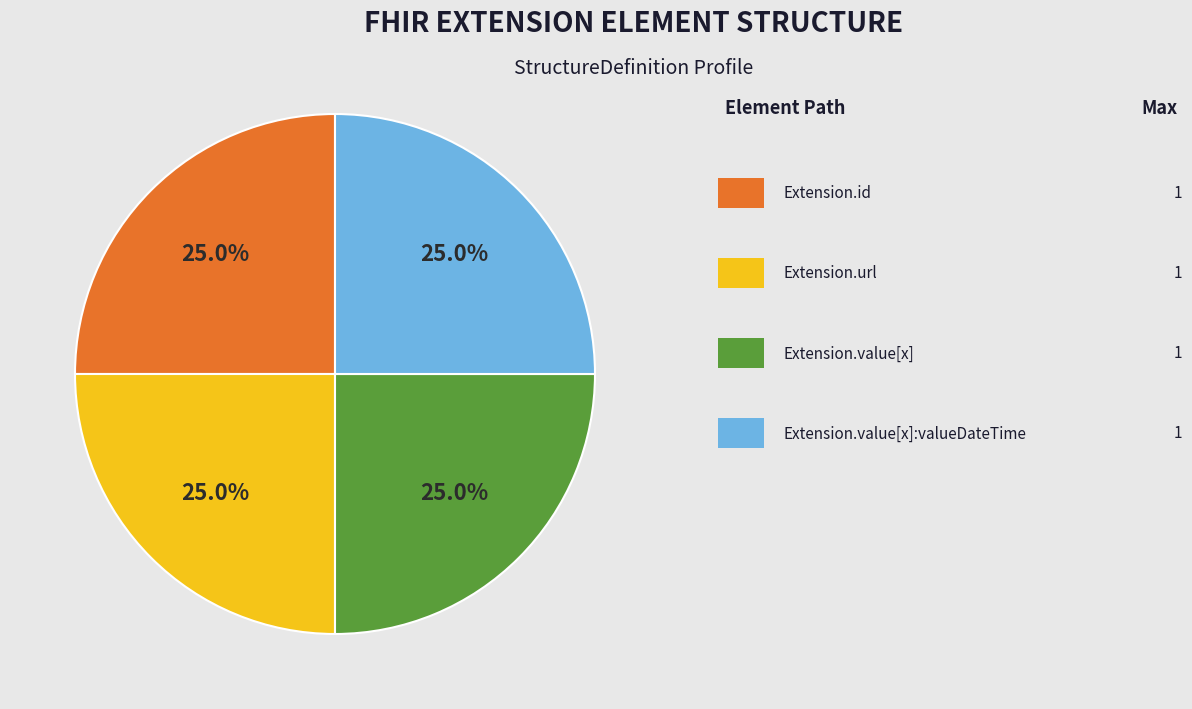

Is there a majority slice in this chart?

No